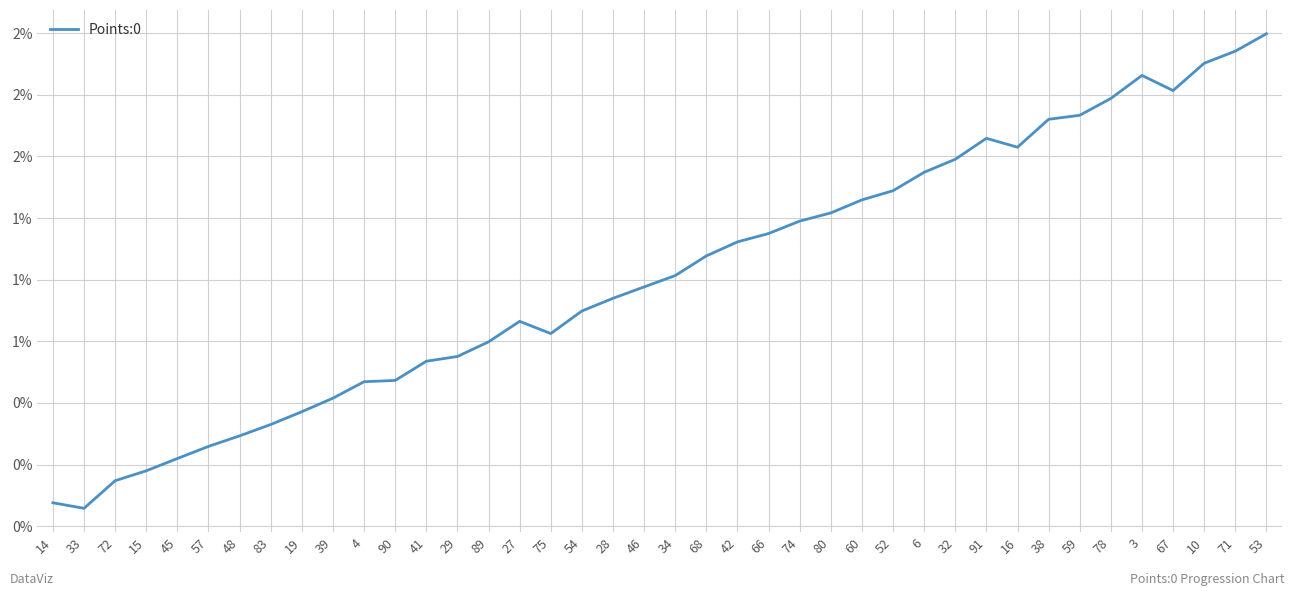

Where is the first local maximum?

27